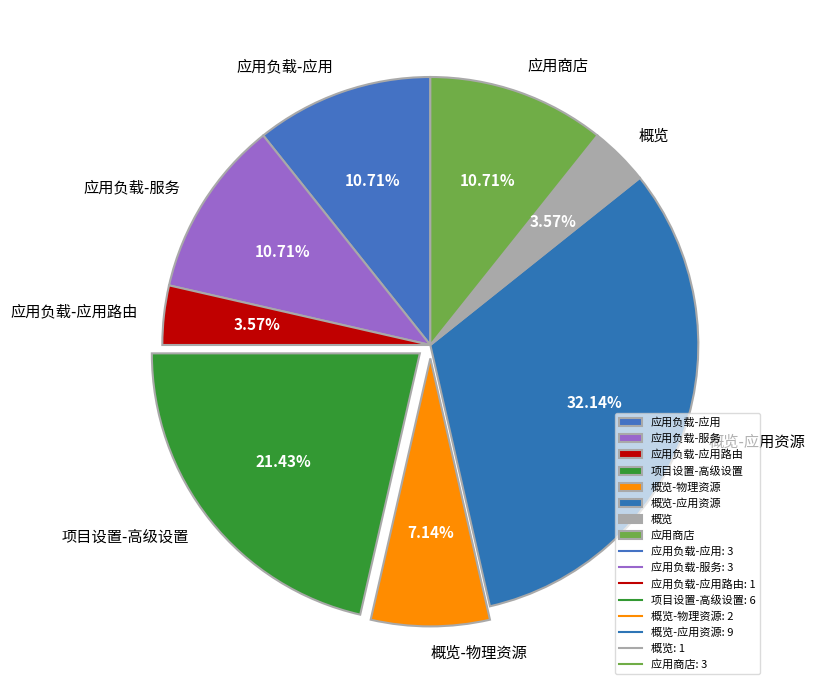

Approximately how many times larger is the value at 应用商店 compared to 概览?

3.0